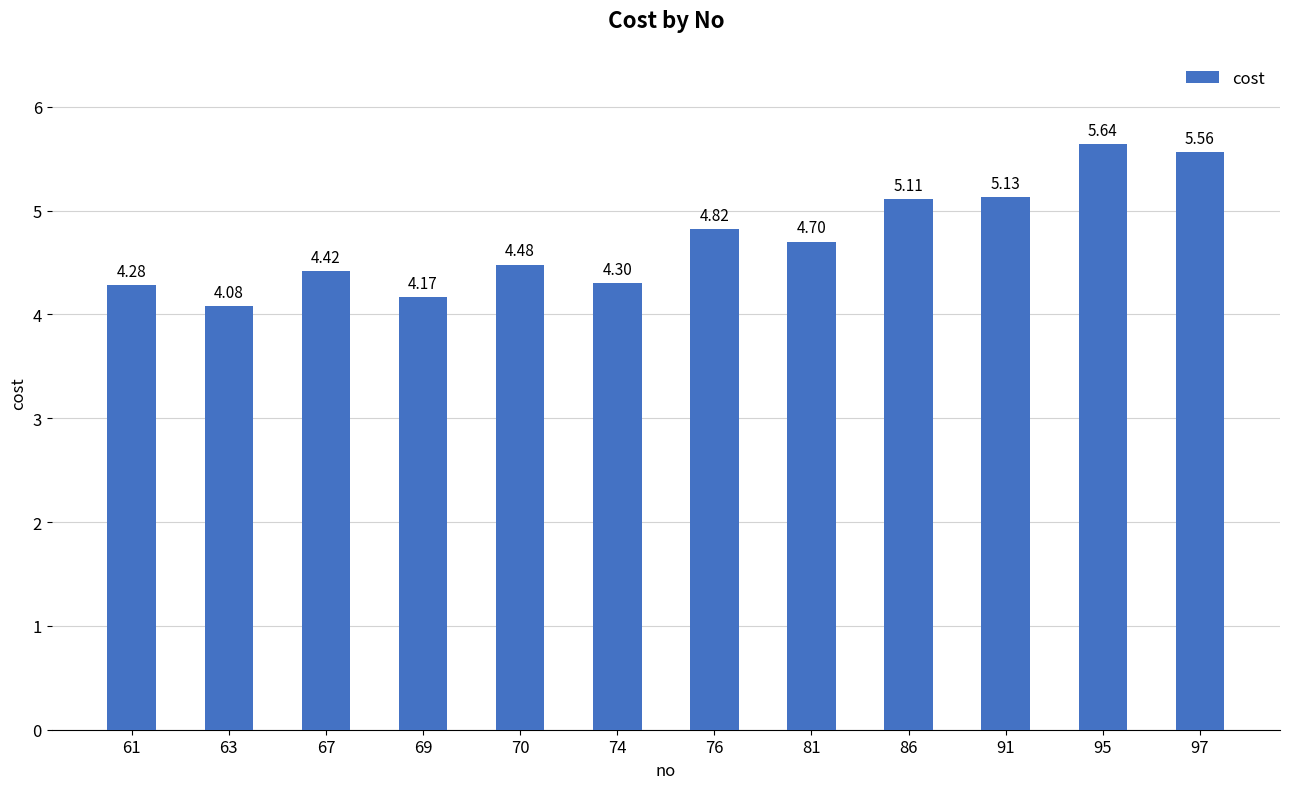

Is it true that the value at 97 is 1.6?

False